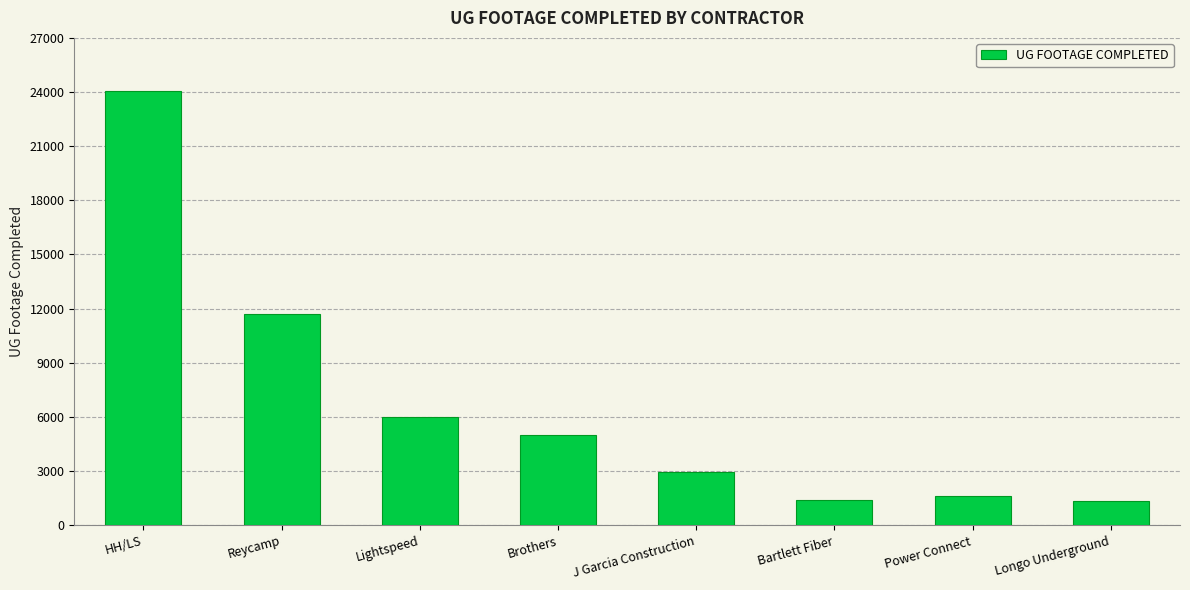

Which category has the highest value across all series?

HH/LS